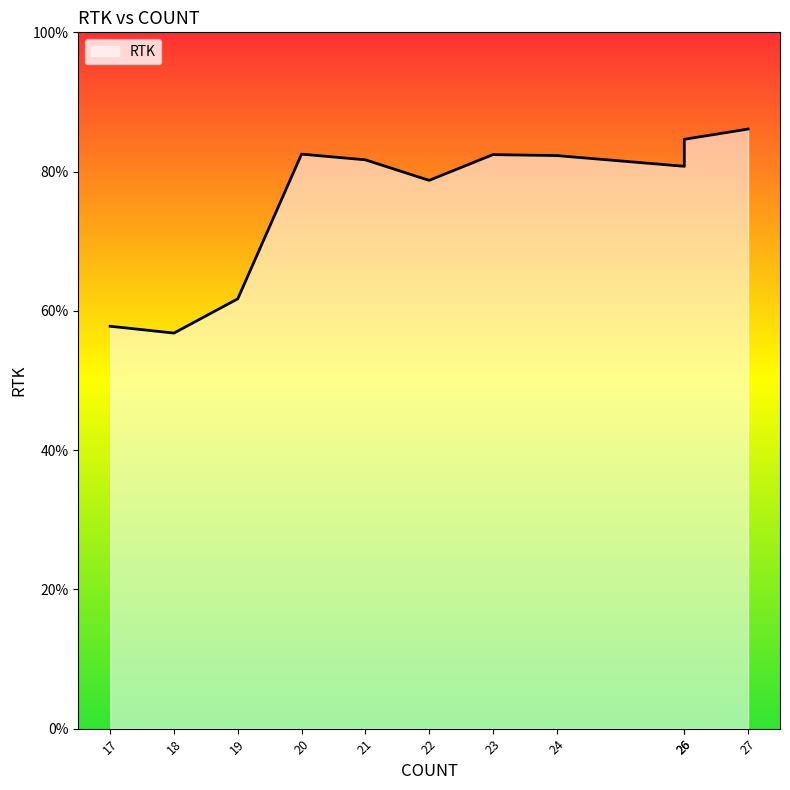

What is the minimum value shown in the chart?

0.6